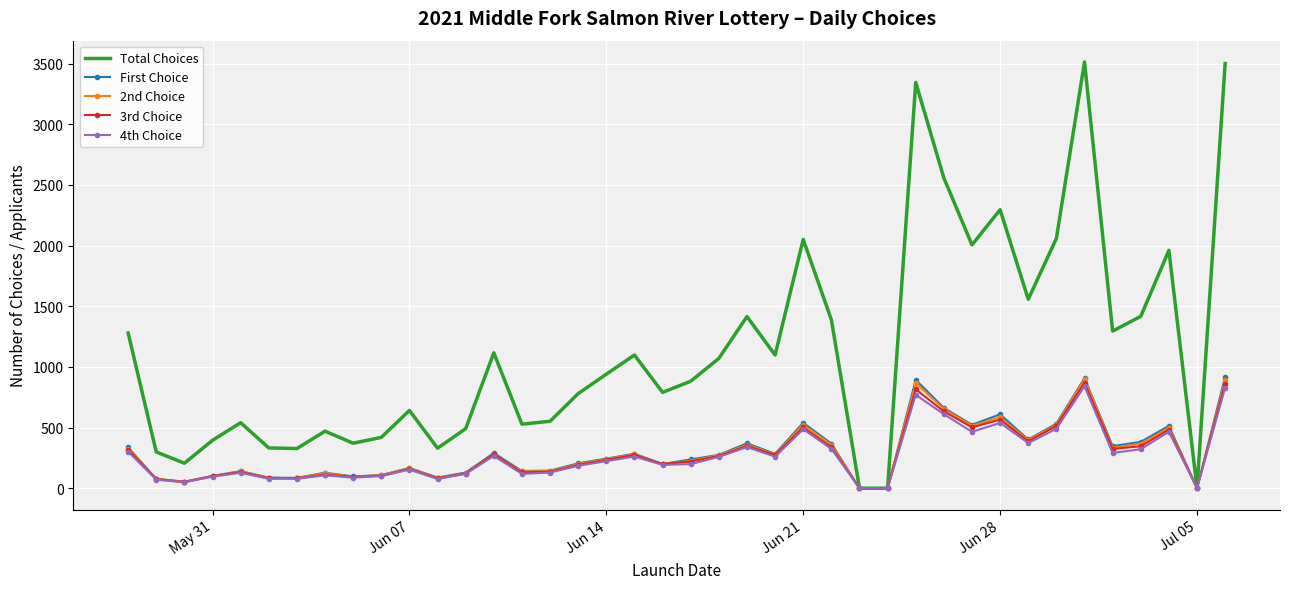

Which series has the largest total across all categories?

Total Choices